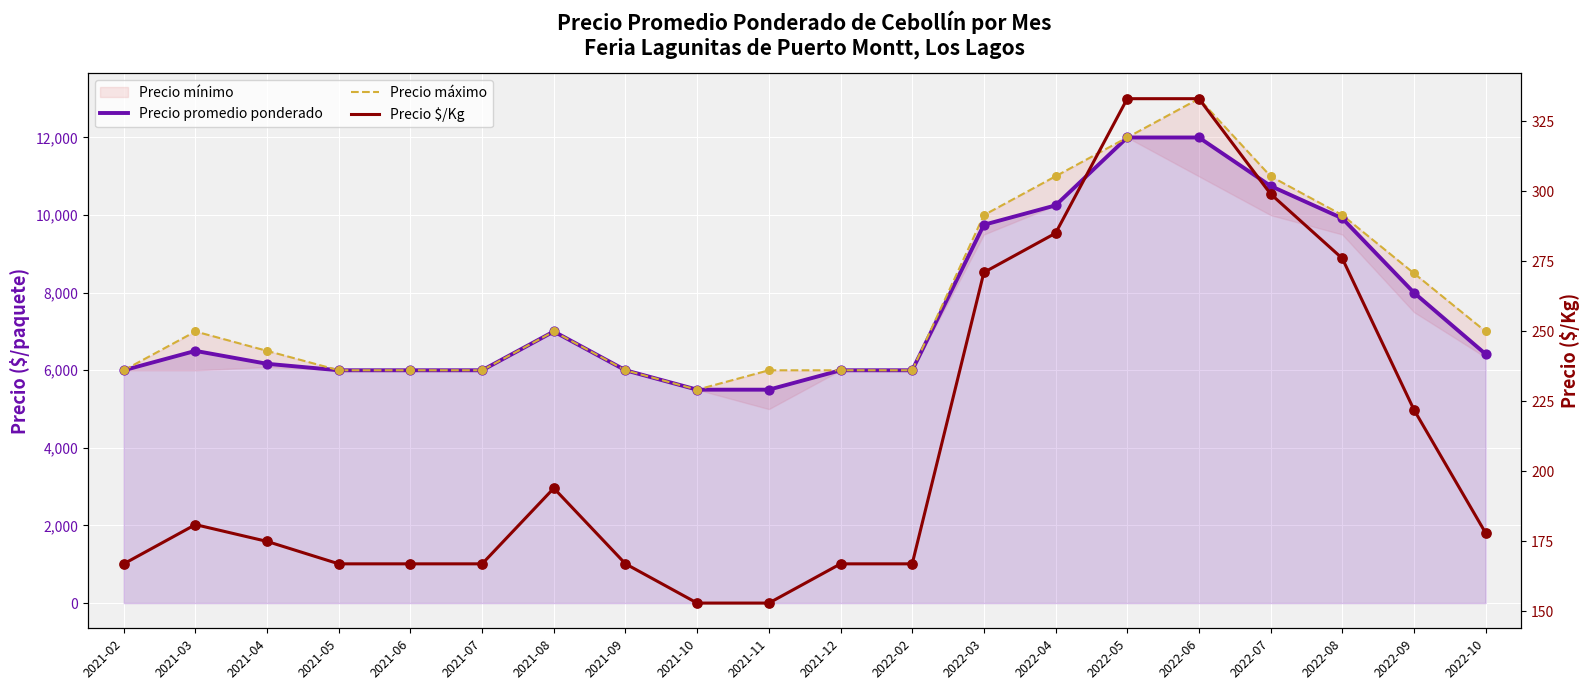

At which category is the sum across all series the highest?

2022-06